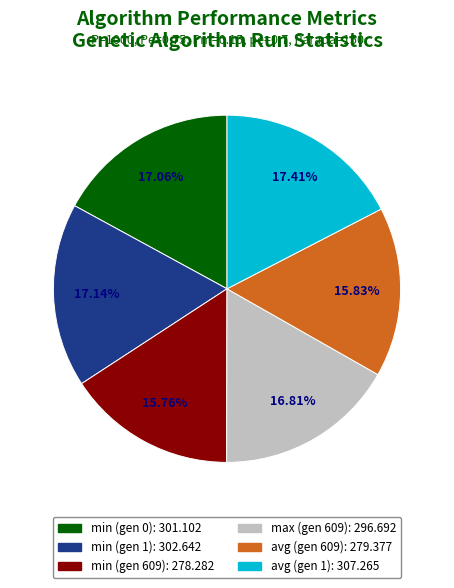

What percentage is the avg (gen 609) slice, to the nearest percent?

16%